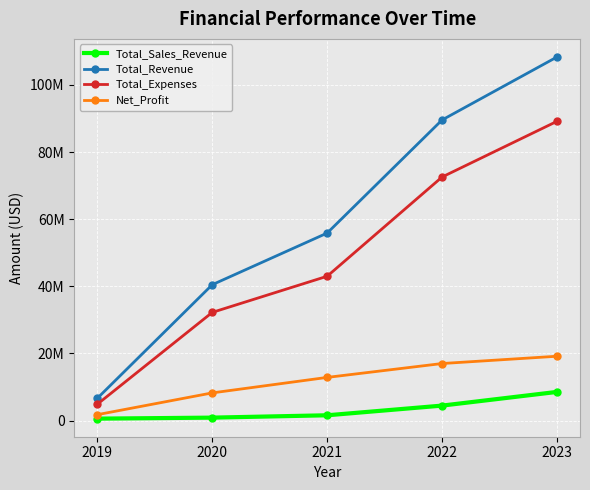

Is this an area chart (filled region under the line)?

No